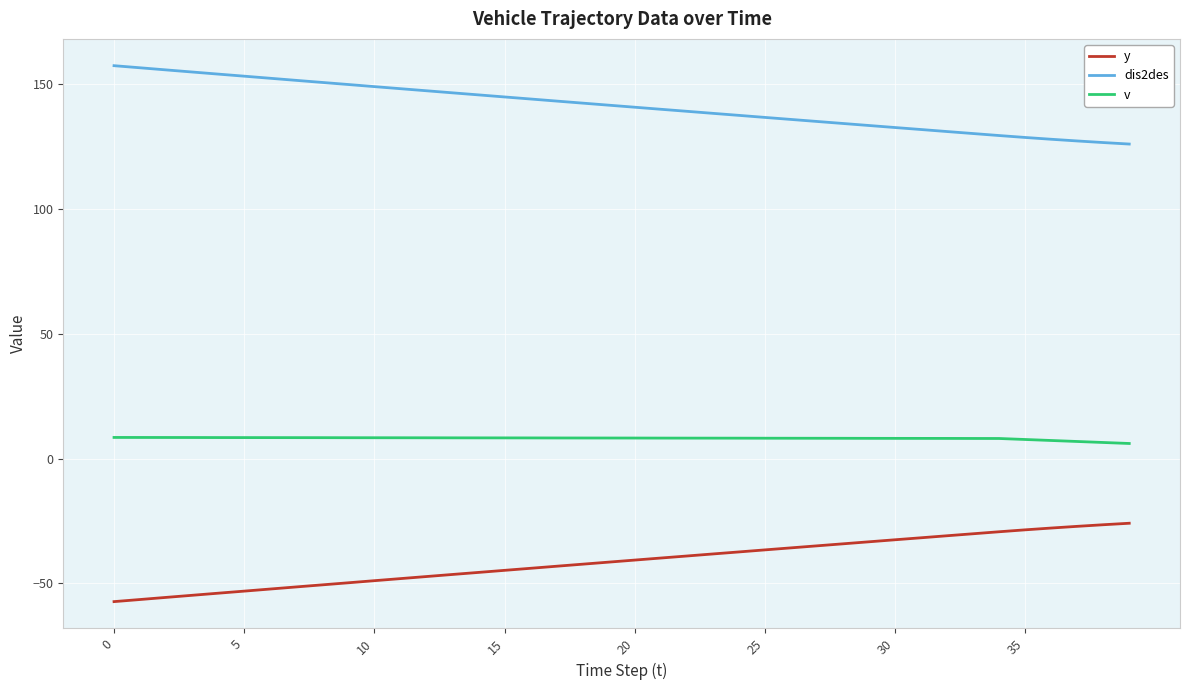

True or false: y and dis2des cross at least once.

False